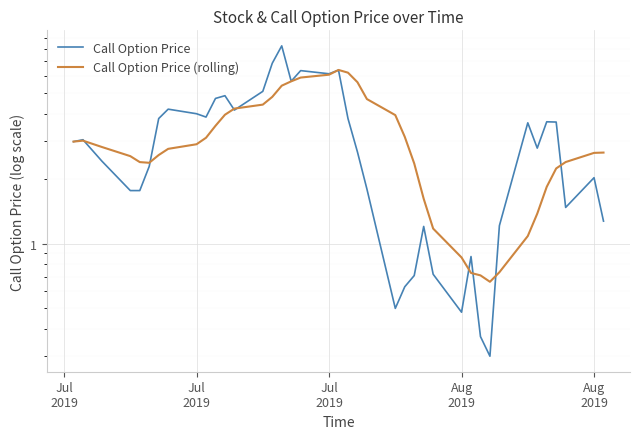

What is the difference between the maximum and minimum values in the Call Option Price (rolling) series?

5.7